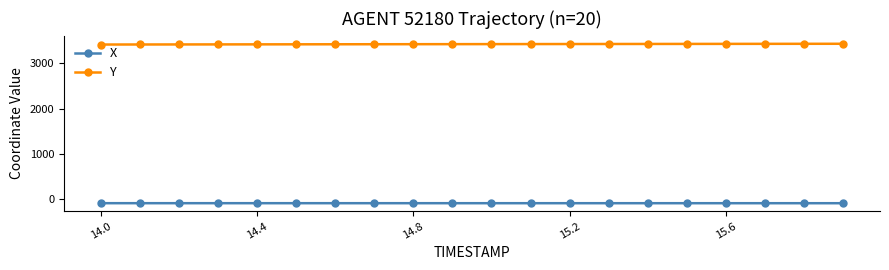

What are all the series names shown in the legend?

X, Y